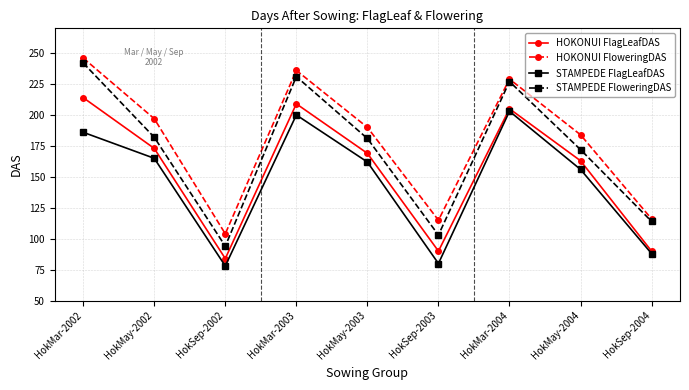

True or false: STAMPEDE FlagLeafDAS has more than 0 points higher than both neighbors.

True